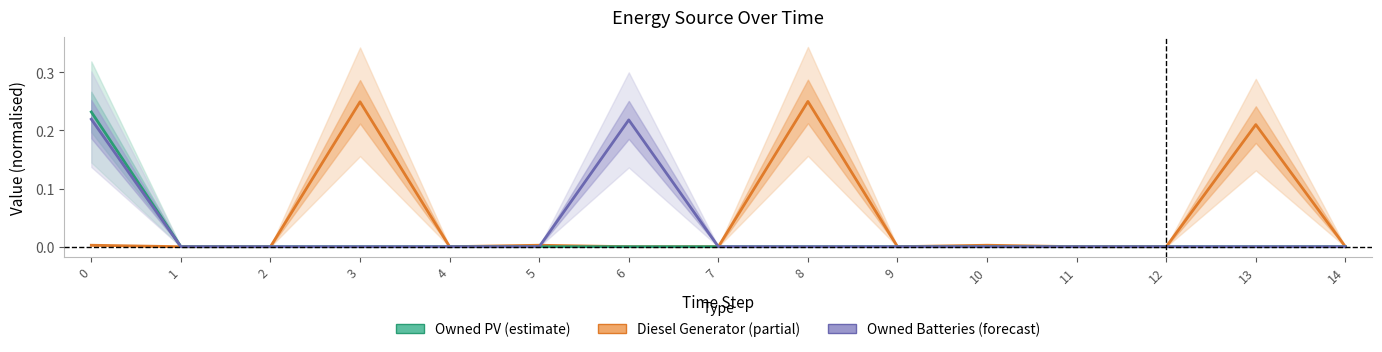

At which category does Diesel Generator reach its first local peak?

3